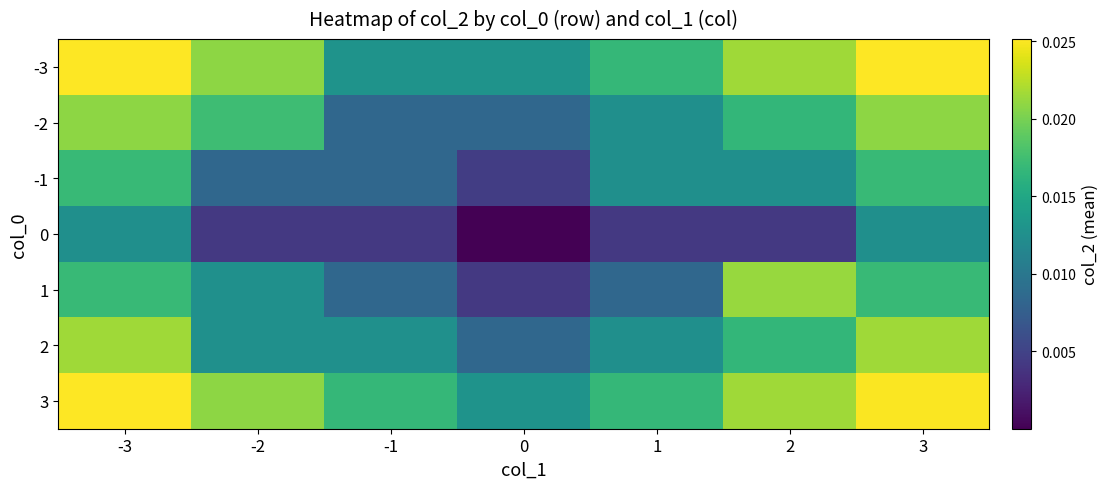

At how many categories does at least one series exceed 0?

7